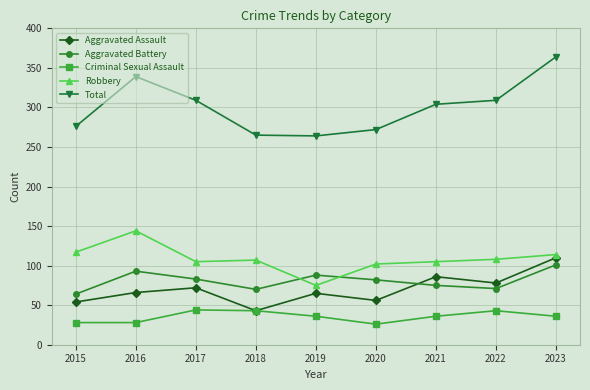

What is the minimum value shown in the chart?

26